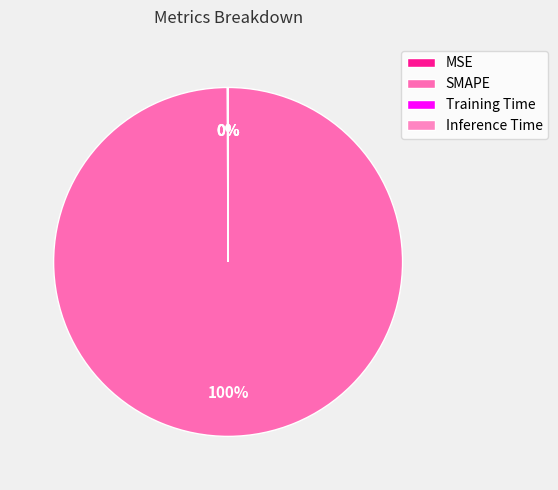

To the nearest percent, what percentage of the pie is SMAPE?

100%